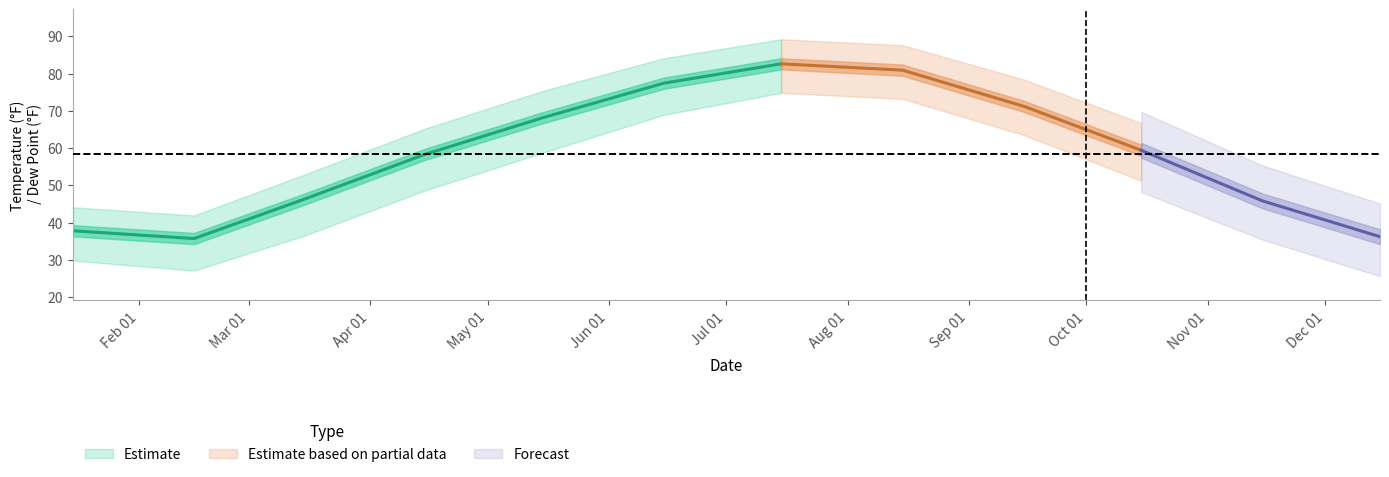

What is the difference between the maximum and minimum values in the TEMP series?

46.9